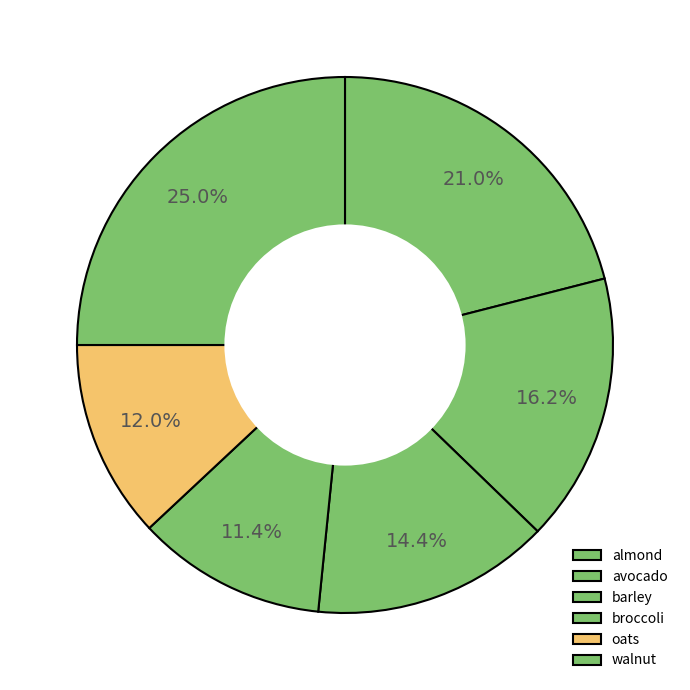

Is the sum of avocado and almond greater than half?

No